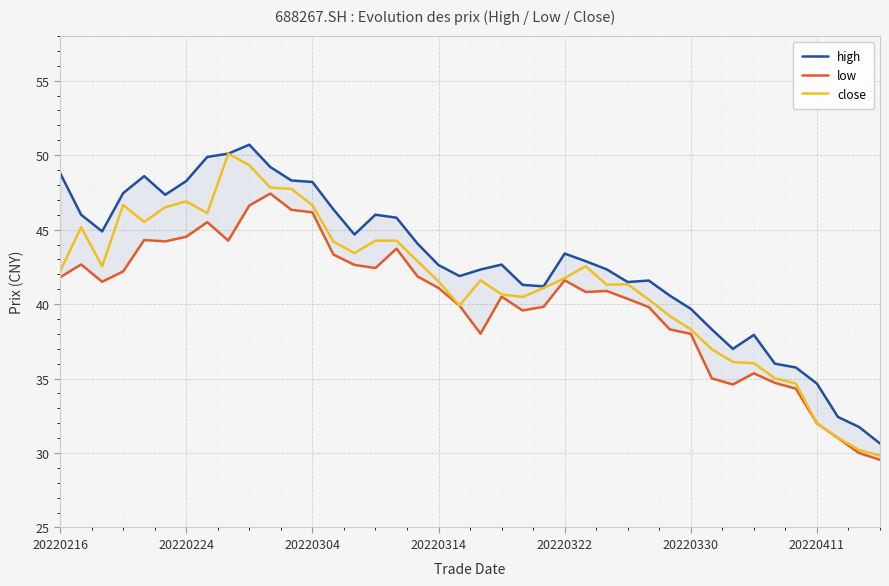

What is the value of the close point at the 1st from the left?

42.2